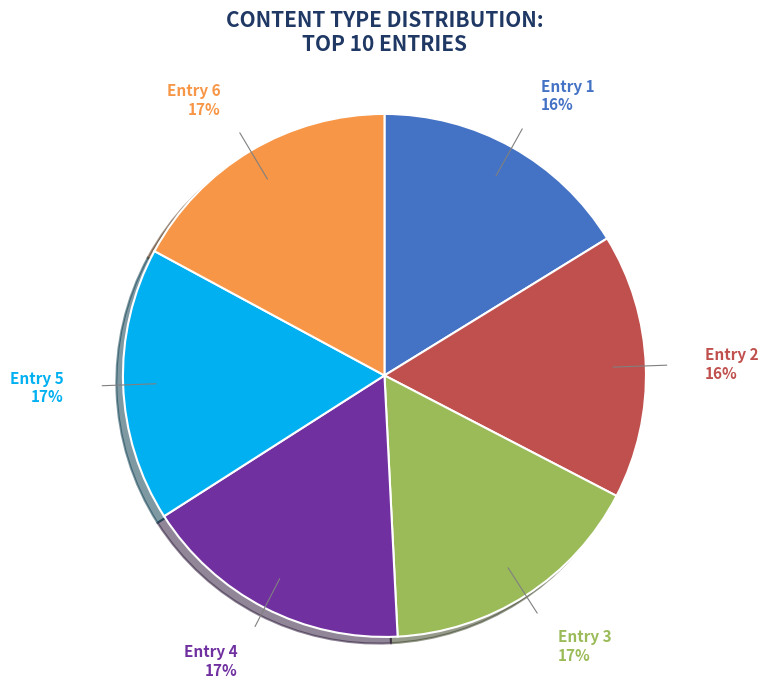

To the nearest percent, what is the average slice percentage?

17%